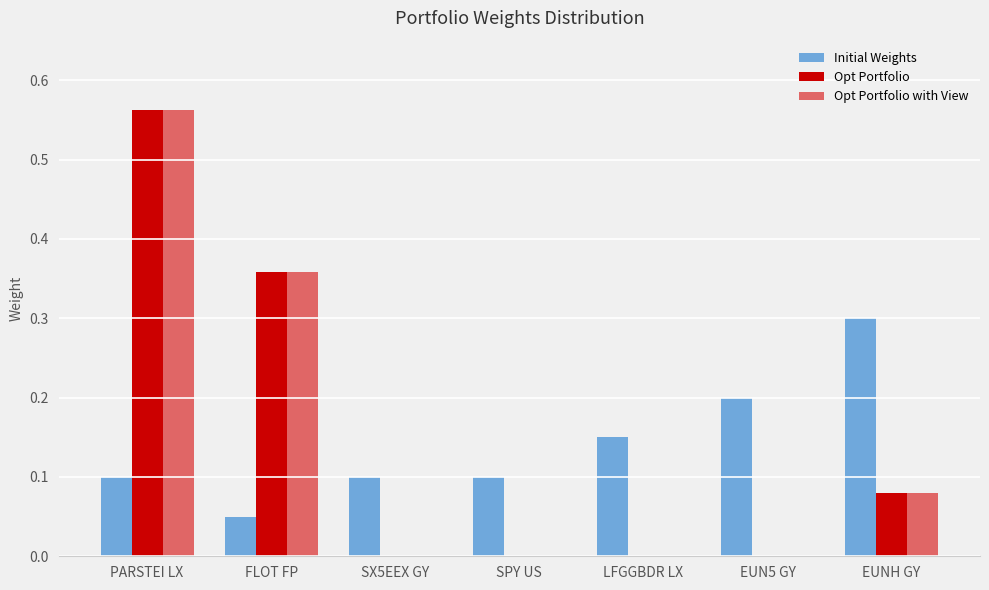

What is the sum of all Initial Weights values?

1.0